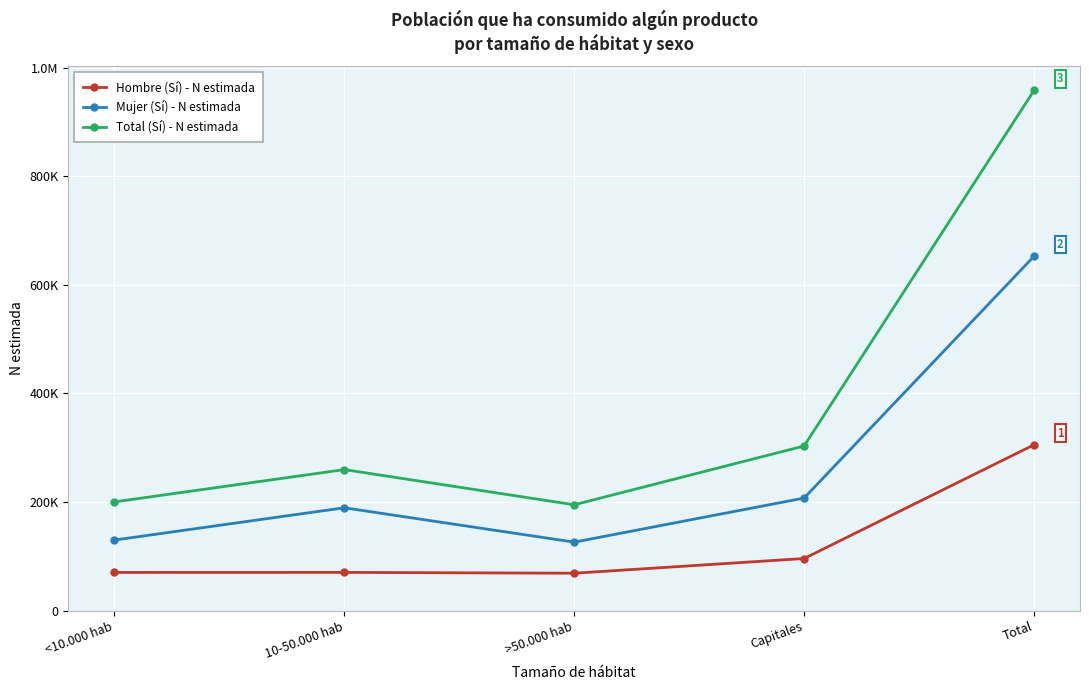

Does the chart have visible grid lines?

Yes